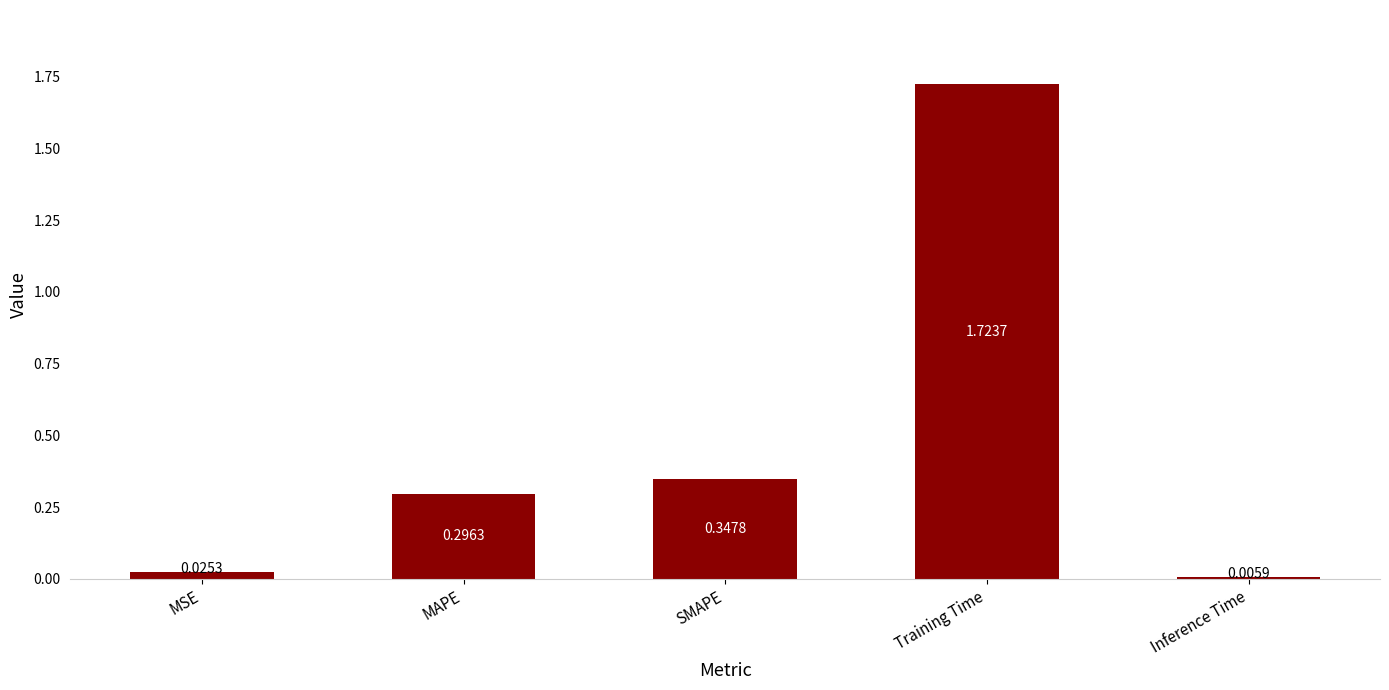

Which label corresponds to the largest value in the chart?

Training Time